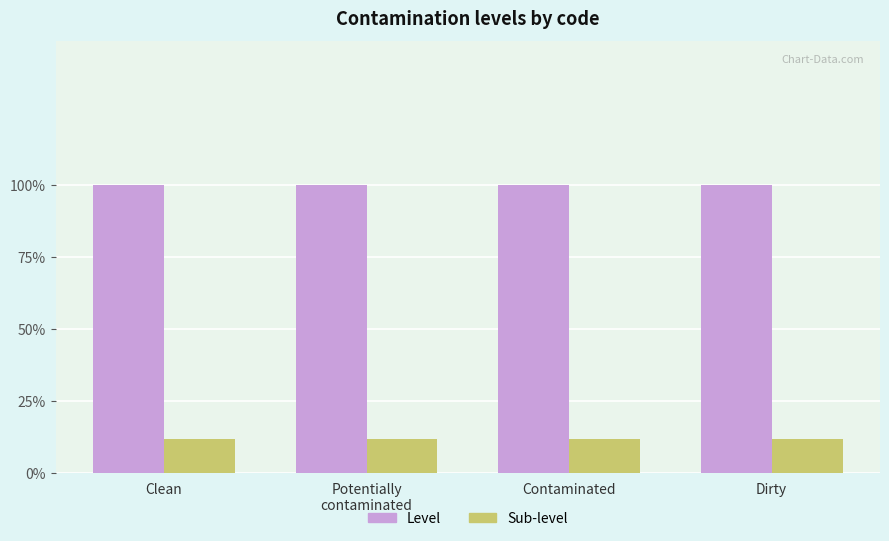

List the series in order of their overall mean, lowest first.

Sub-level, Level